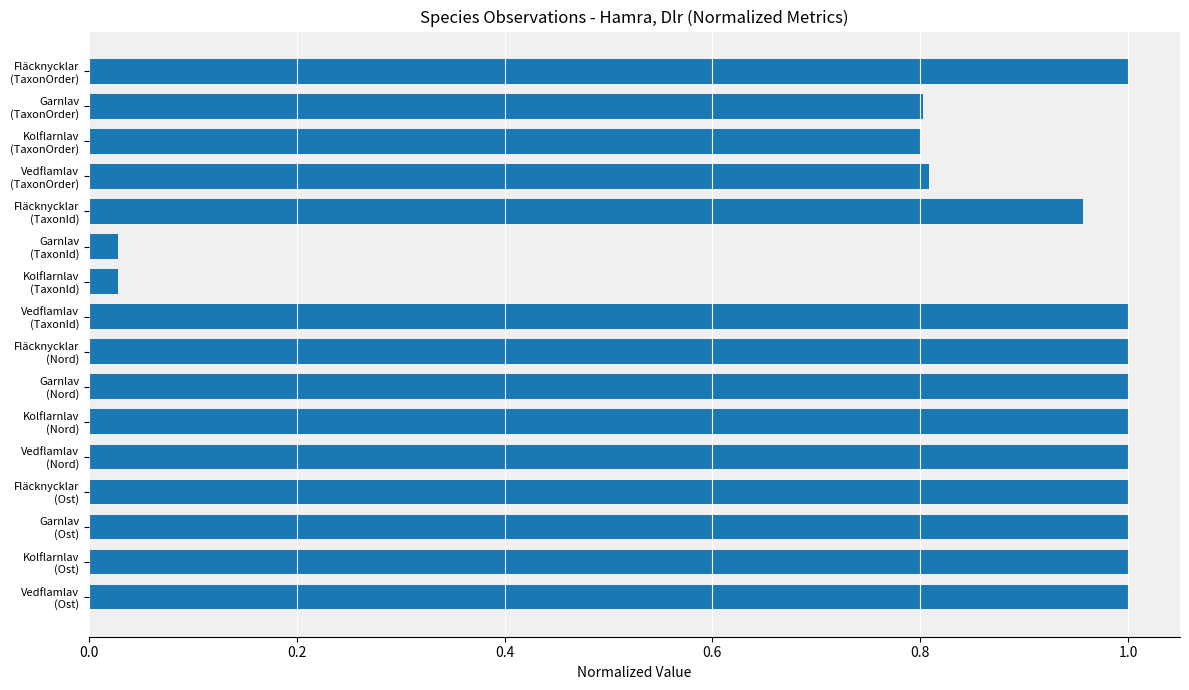

What is the average value?

0.8